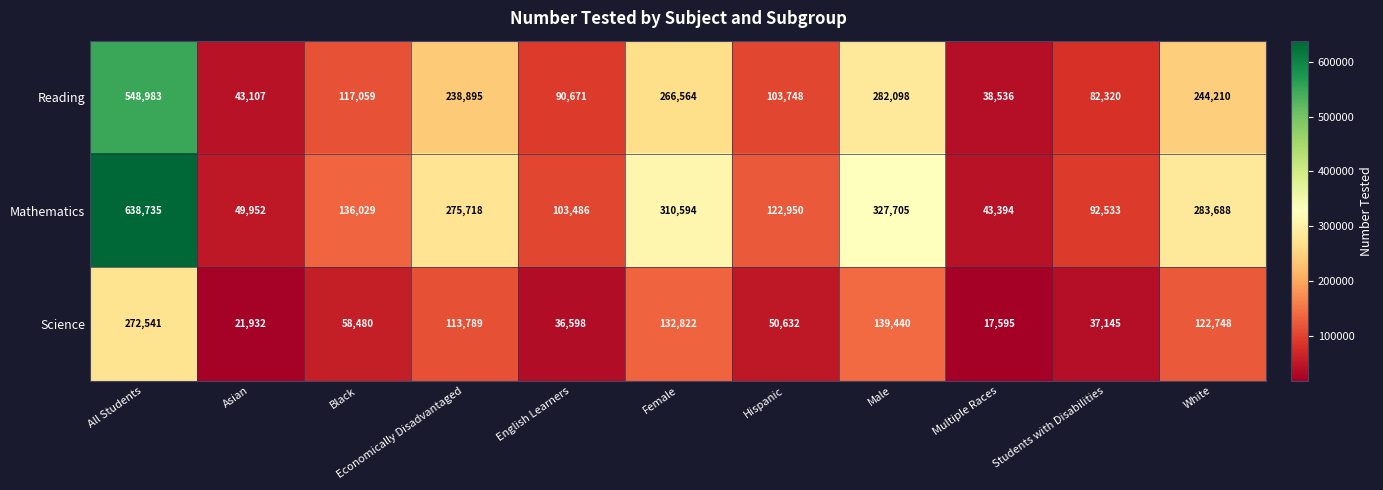

Which series changed the most between English Learners and Male?

Mathematics